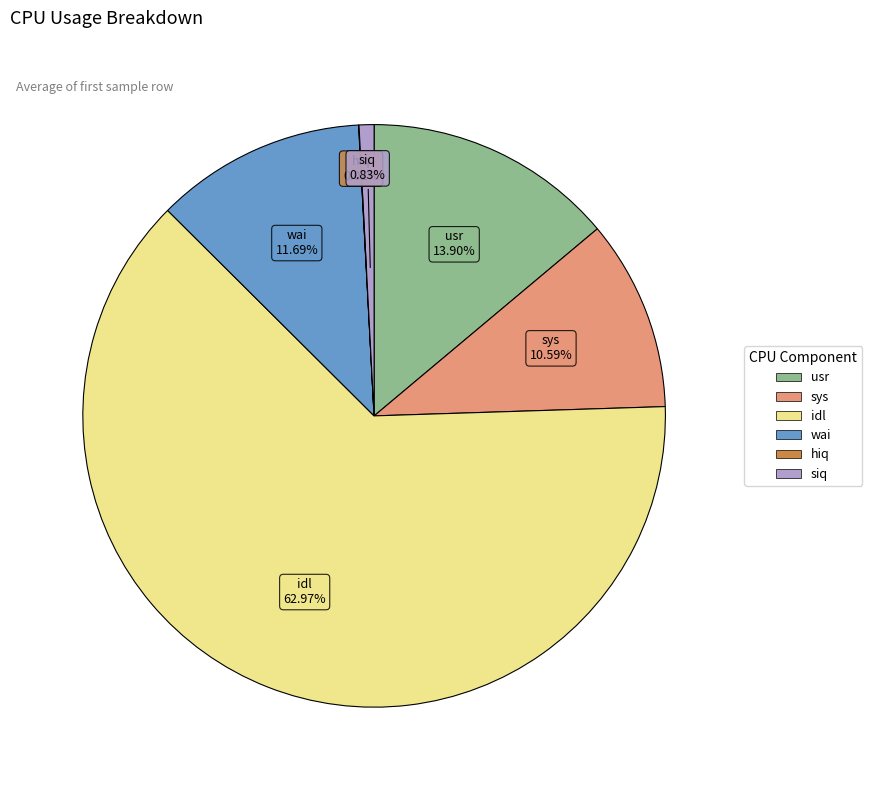

How much of the chart is everything except usr?

86.1%